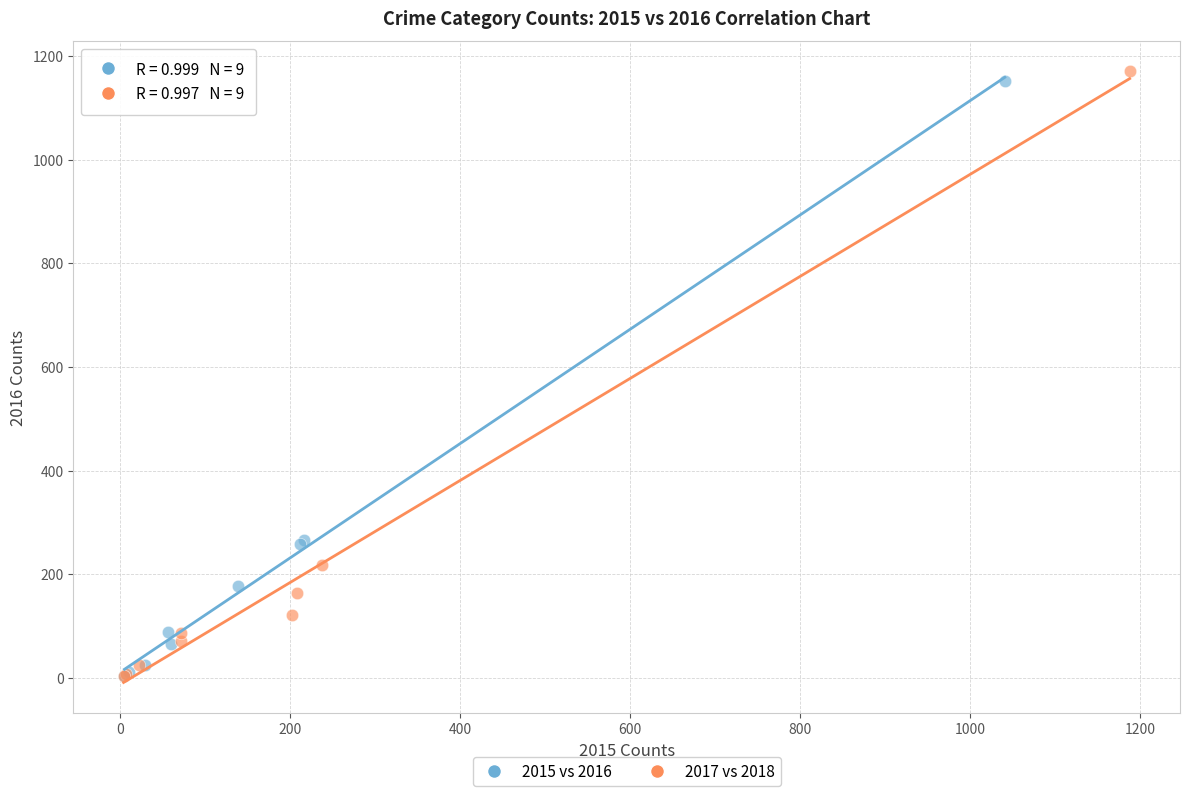

Which series has the widest spread of Y values?

2017 vs 2018